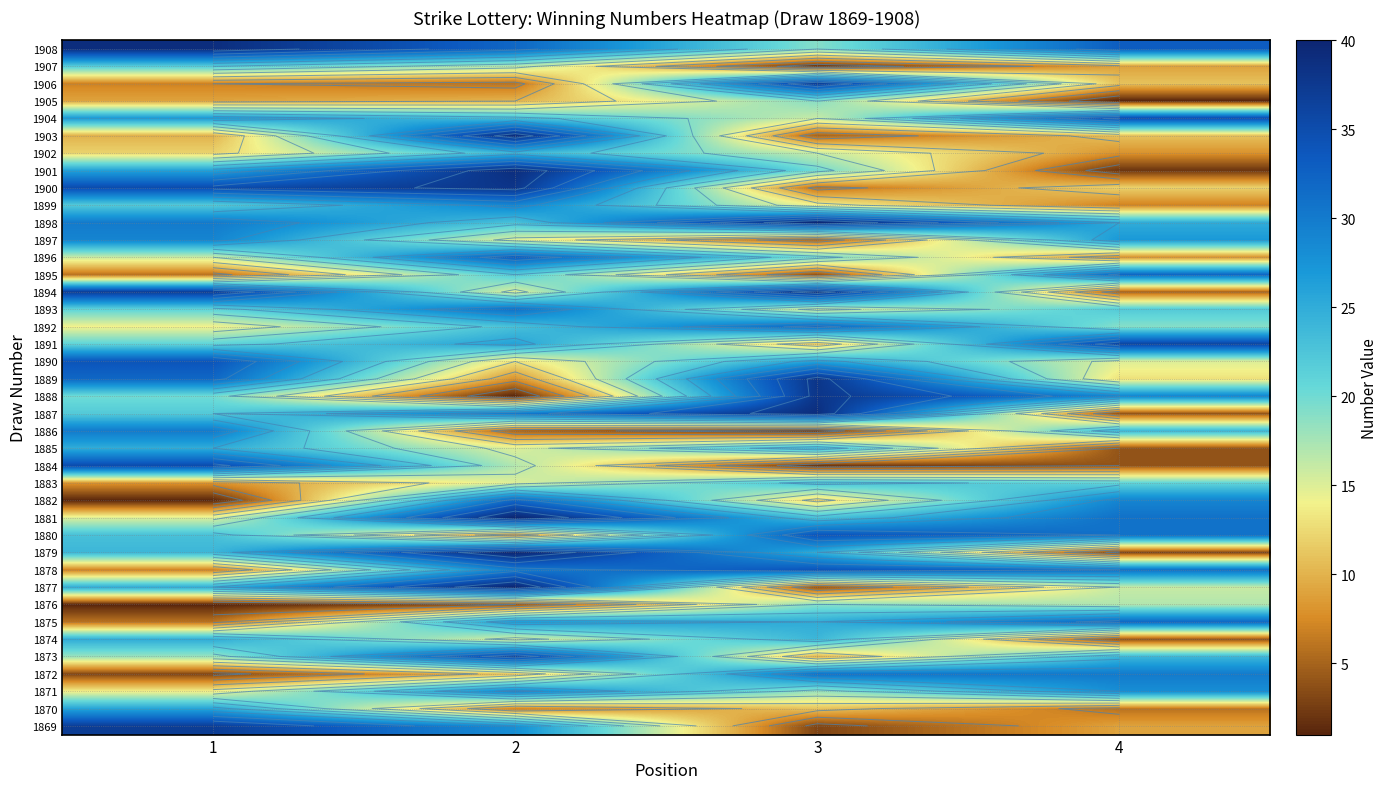

At which category is the sum across all series the highest?

2